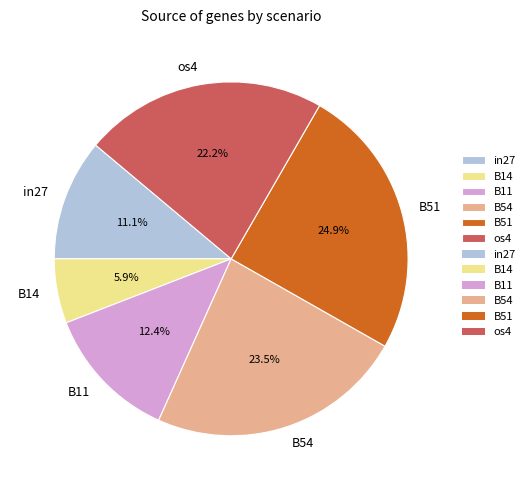

Is it true that B11 is 12% of the pie?

True